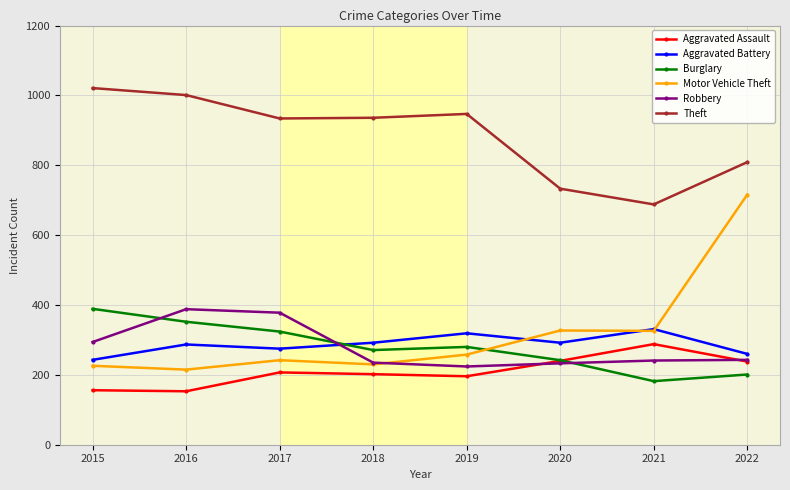

At which label does Theft reach its peak?

2015